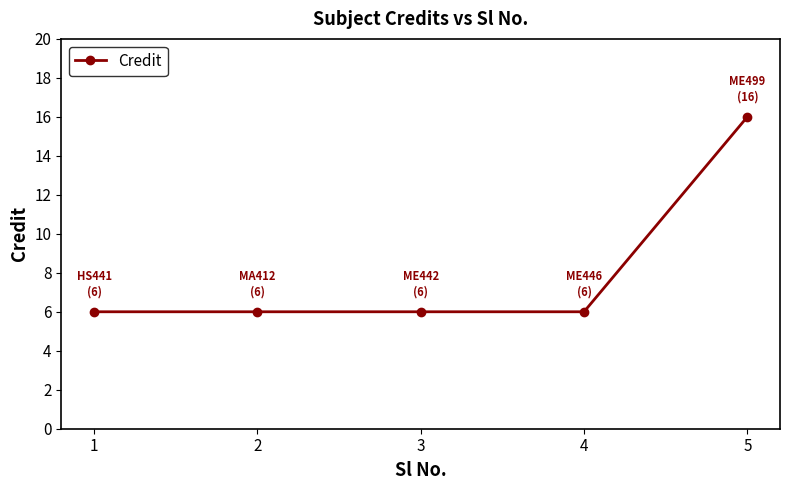

Approximately how many times larger is the value at 2 compared to 5?

0.4